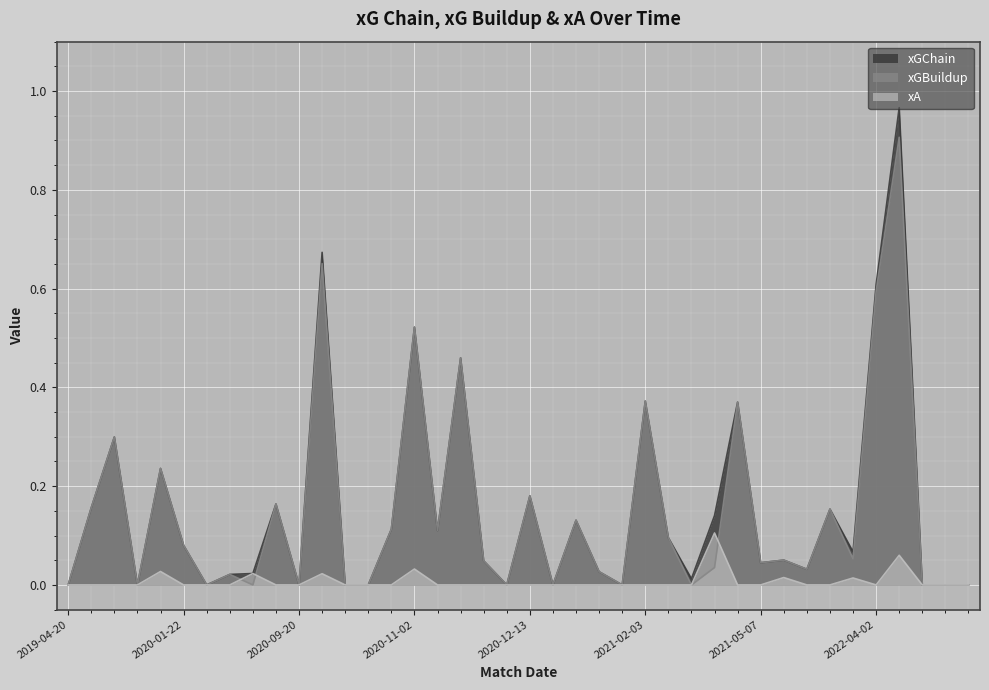

In xGChain, how many points are higher than both neighbors (excluding endpoints)?

13